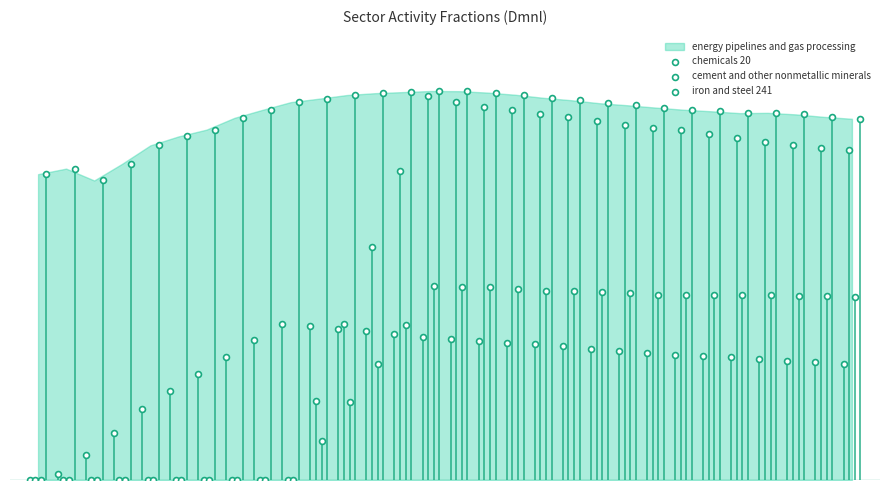

Which series reaches the minimum Y coordinate?

chemicals 20